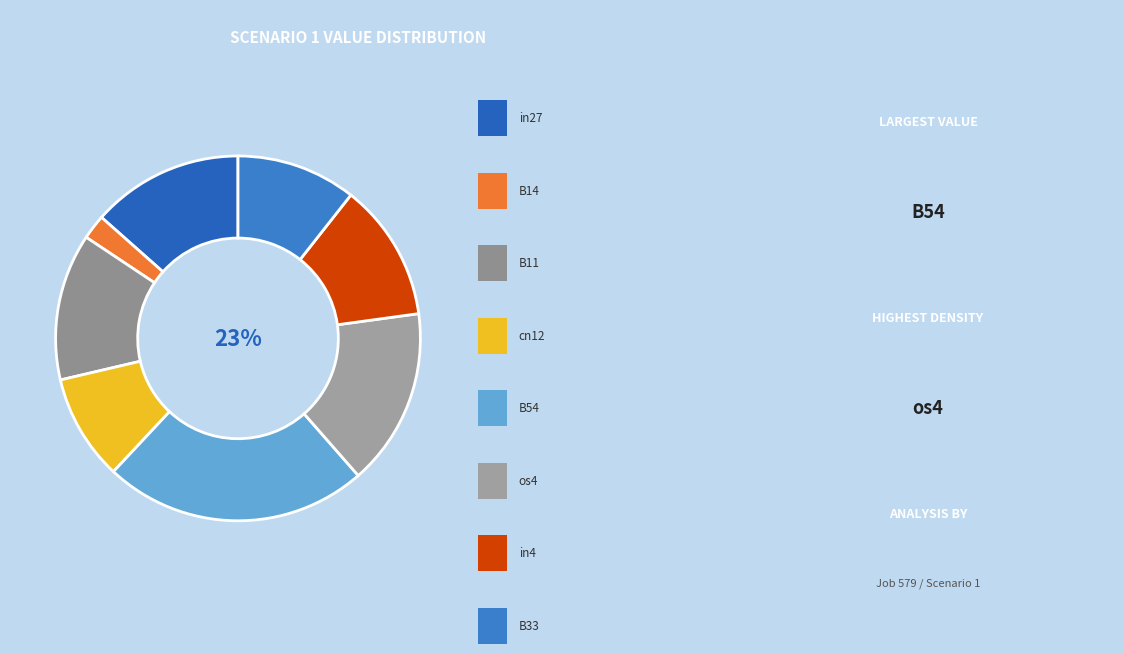

What percentage is the B14 slice, to the nearest percent?

2%